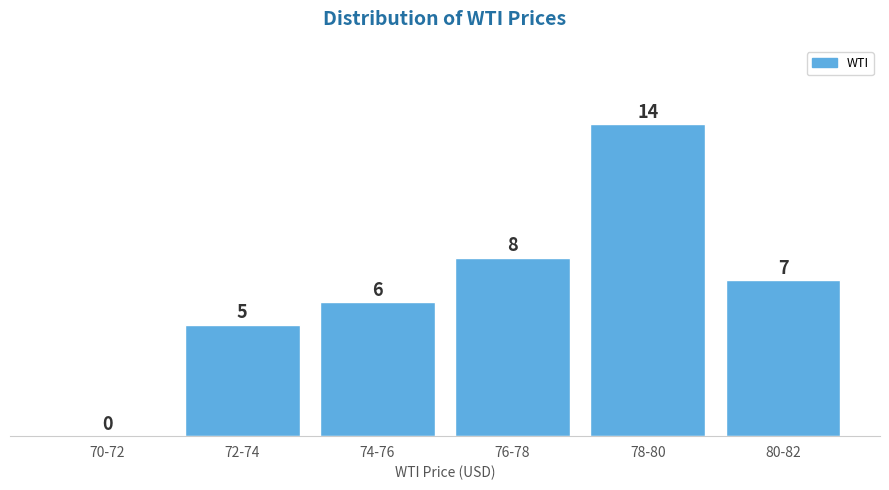

Reading left to right, transcribe all the data shown in this chart.

70-72=0	72-74=5	74-76=6	76-78=8	78-80=14	80-82=7